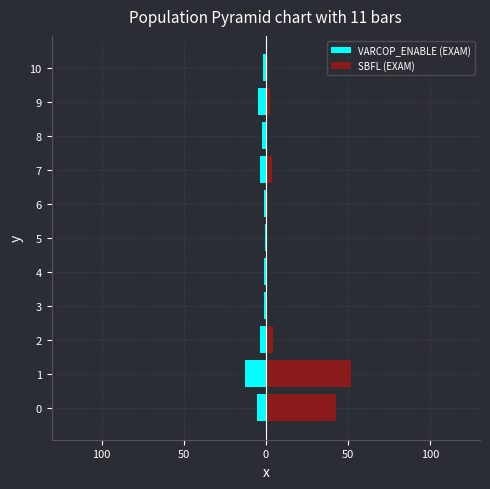

The VARCOP_ENABLE (EXAM) series shows -5.1 at 7. True or false?

False